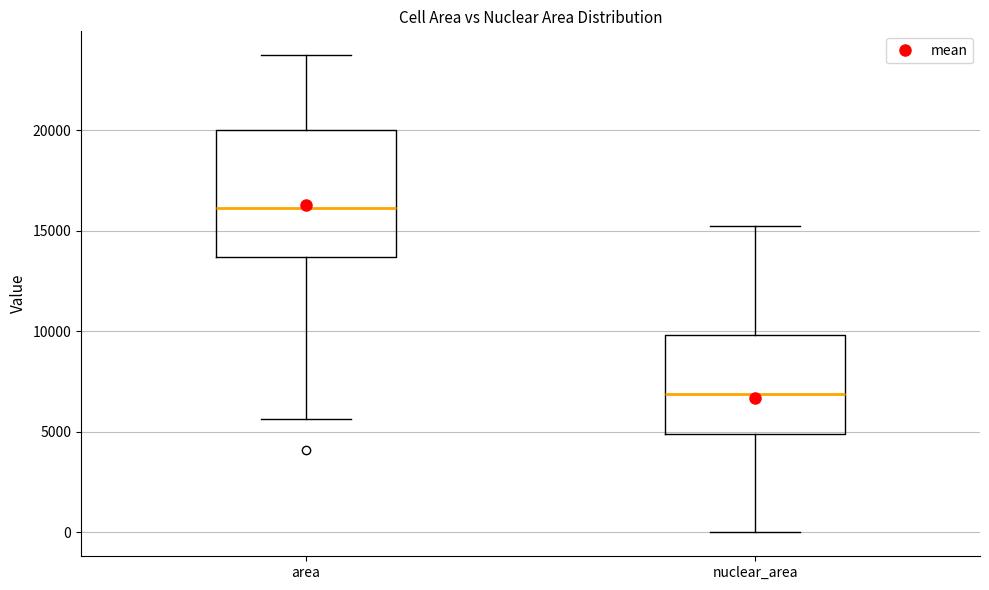

Which box is the tallest, from its lower edge to its upper edge?

area